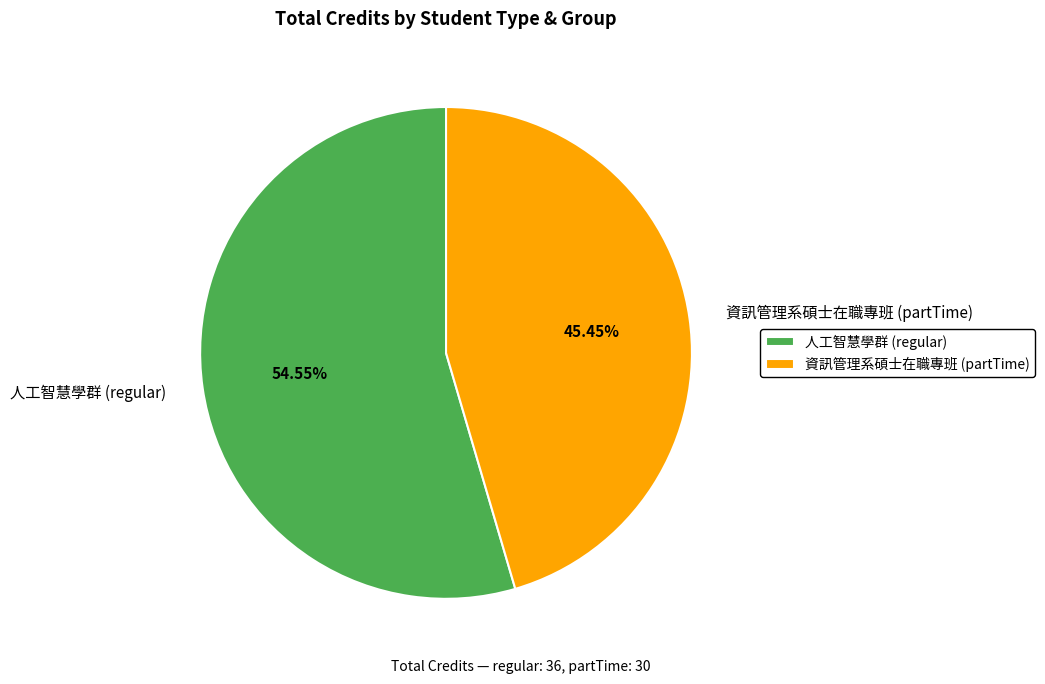

Count the number of slices in the pie.

2